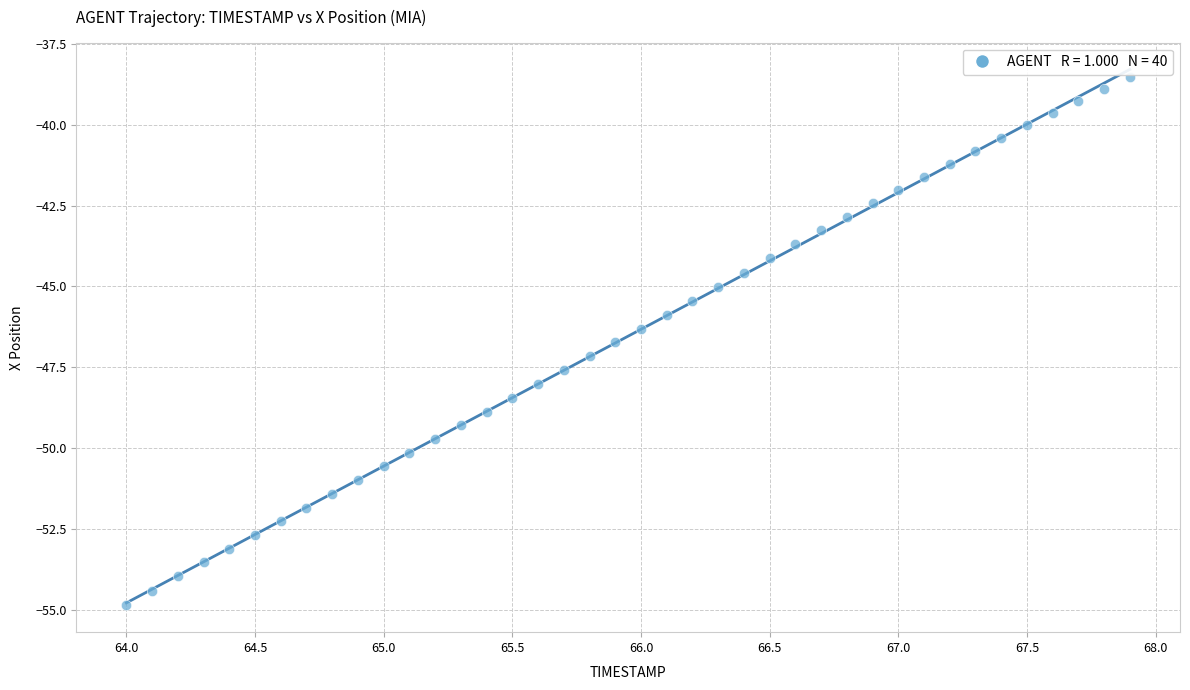

What is the range of Y values (max minus min)?

16.3